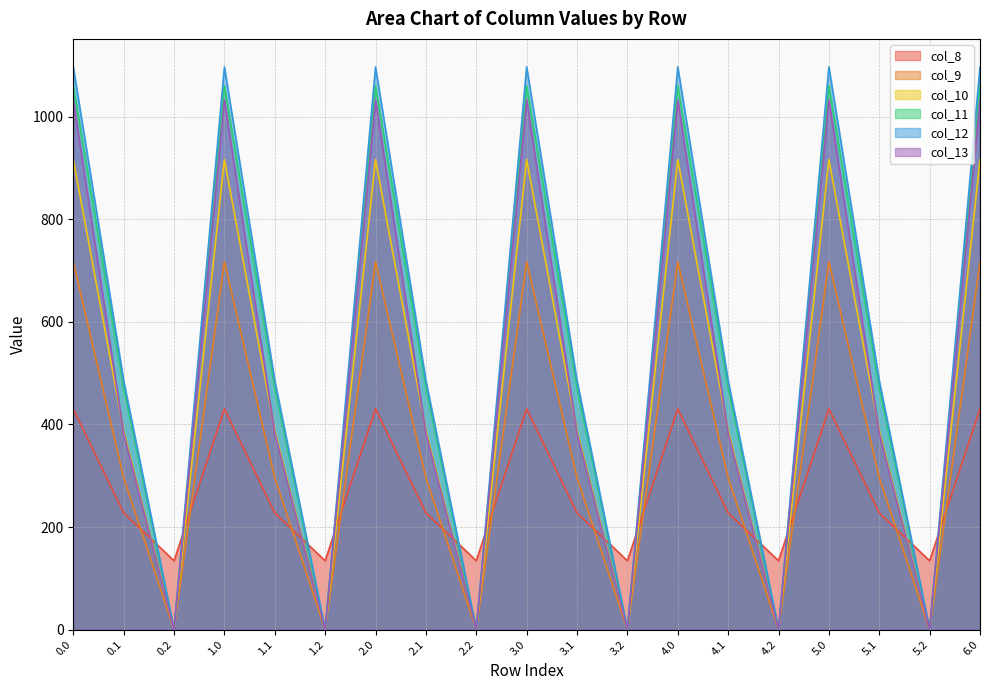

How many interior local valleys does the col_9 series have?

6